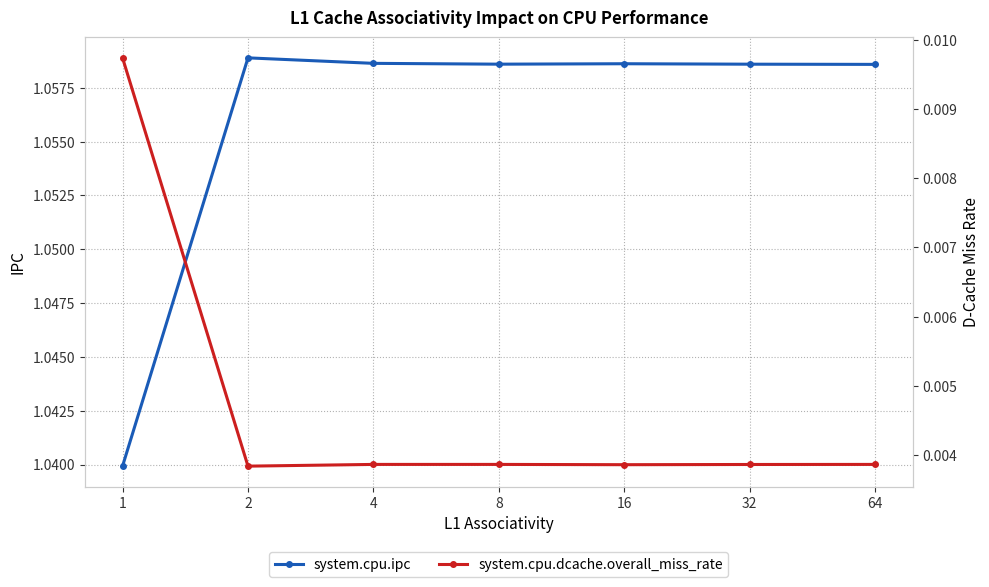

Count the number of categories in the chart.

7